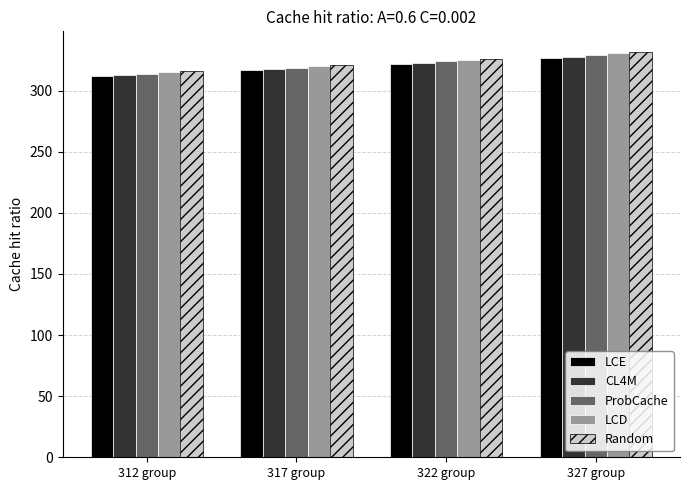

What is the difference between the maximum and minimum values in the Random series?

16